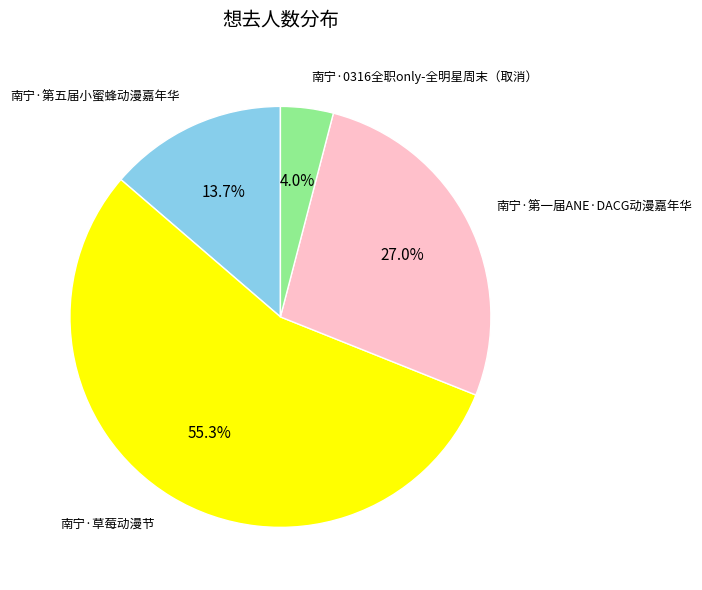

Is there a majority slice in this chart?

Yes